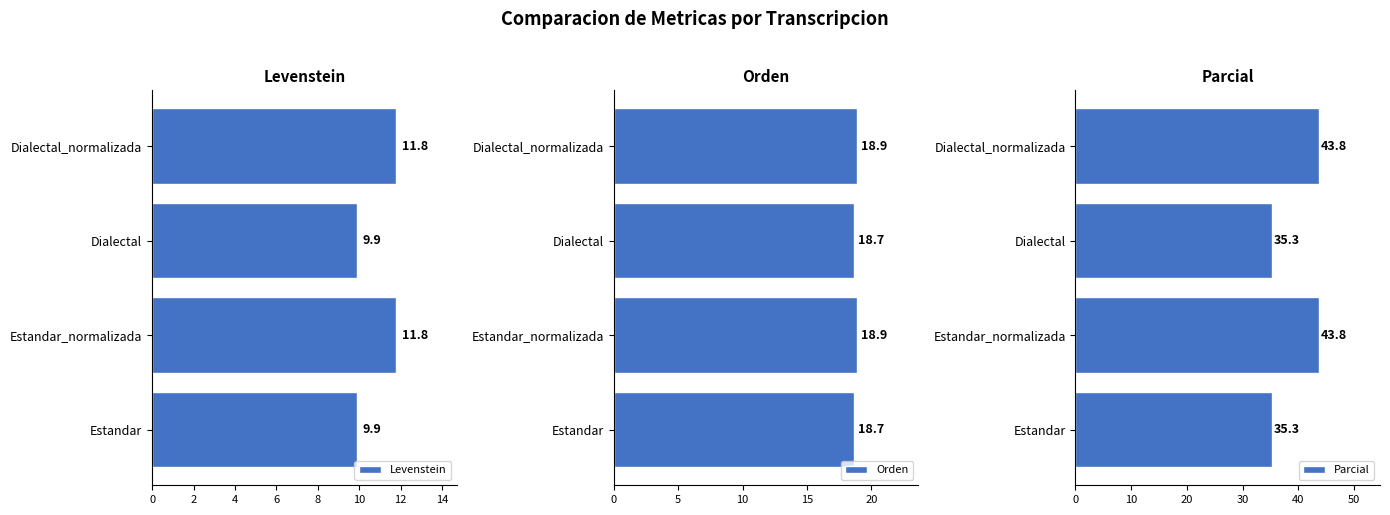

How many data points in Levenstein are above 11?

2